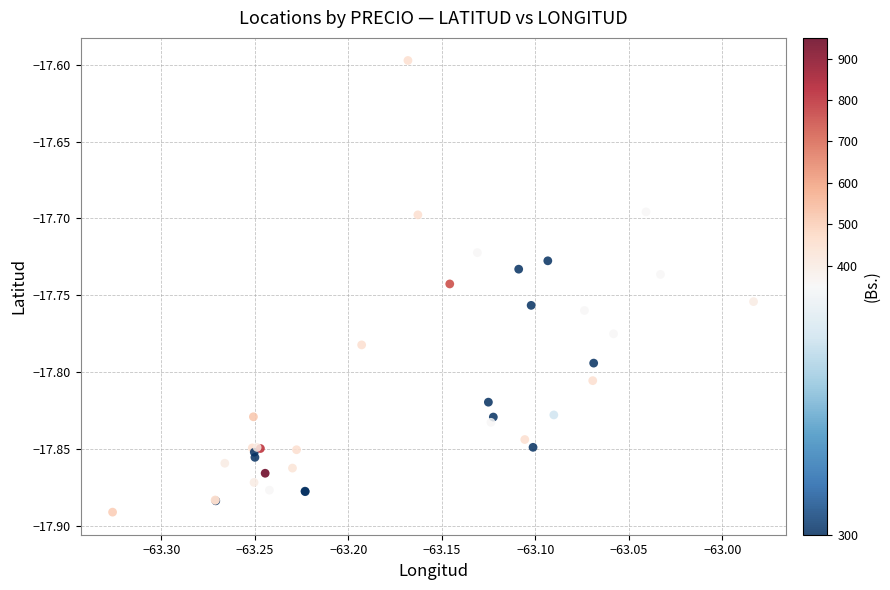

What Y value in the scatter plot is closest to -17?

-17.6